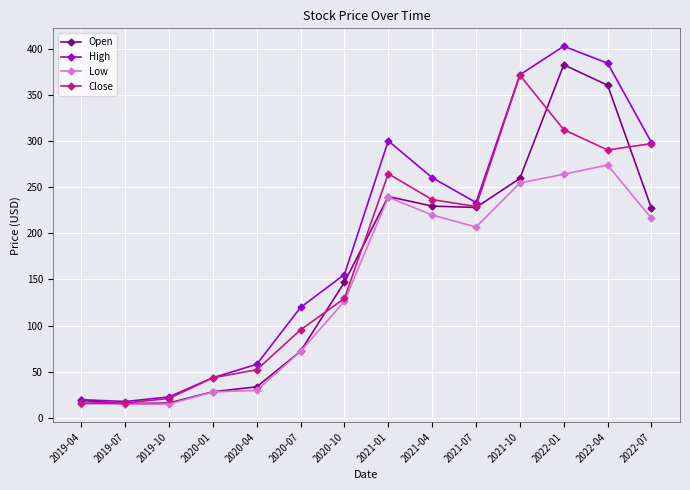

List the series in order of their overall mean, lowest first.

Low, Open, Close, High